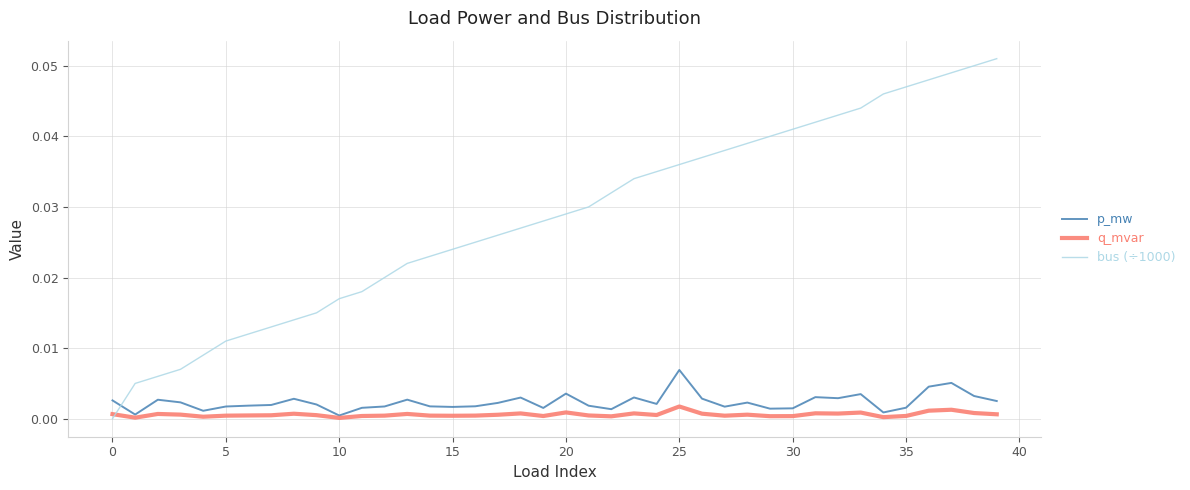

Which series has the largest range (max minus min)?

bus (÷1000)